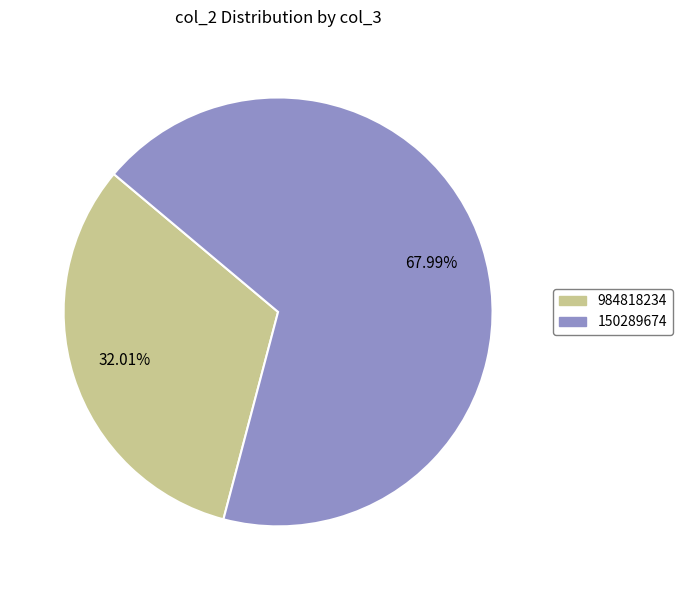

Approximately how many times larger is the value at 150289674 compared to 984818234?

2.1